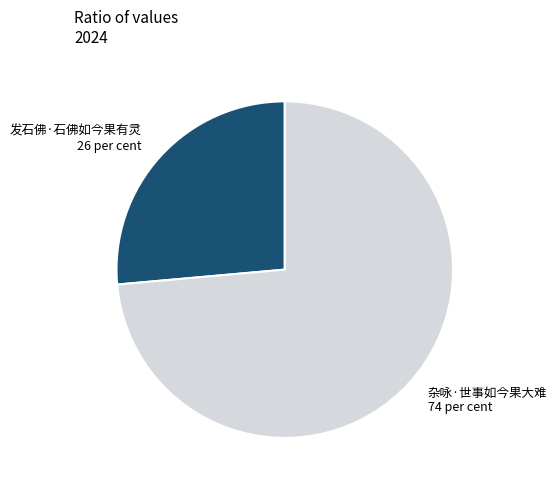

Does 发石佛·石佛如今果有灵 represent more than half of the total?

No